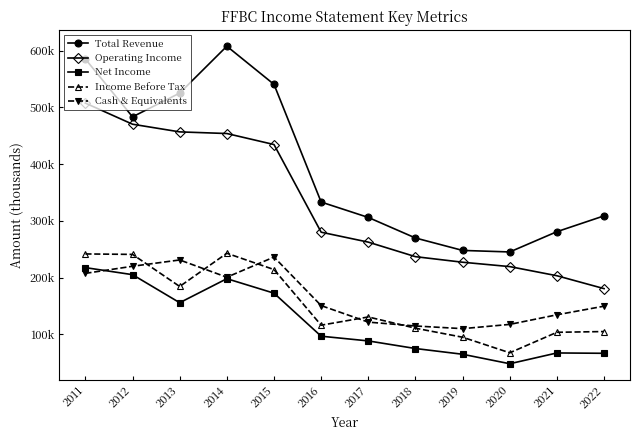

True or false: Operating Income and Total Revenue intersect in this chart.

False